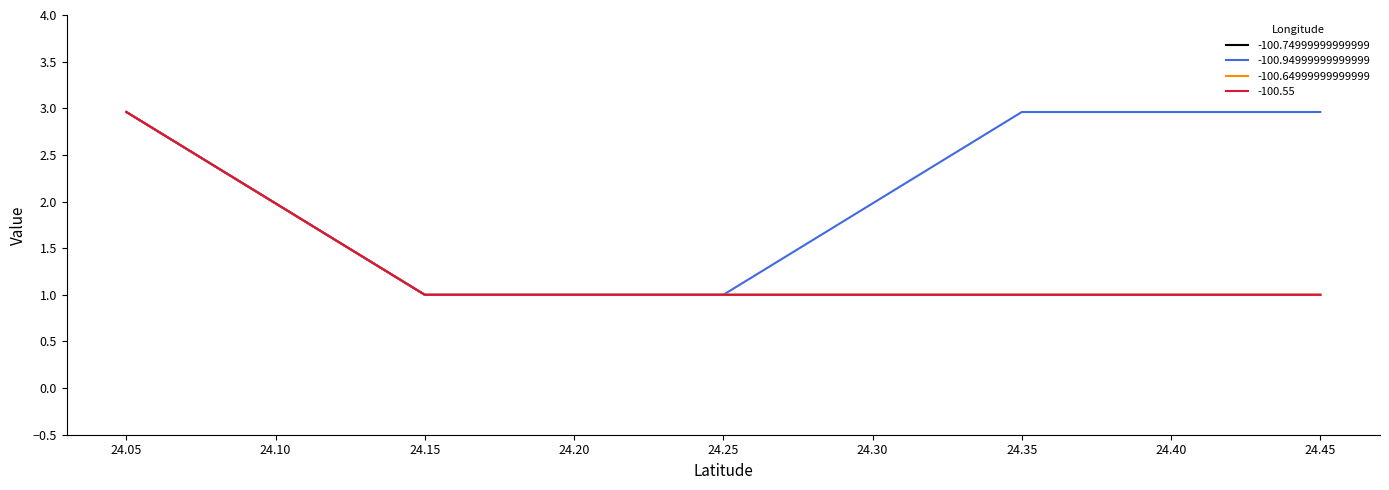

Rank the series by their maximum value, from lowest to highest.

-100.74999999999999, -100.94999999999999, -100.64999999999999, -100.55